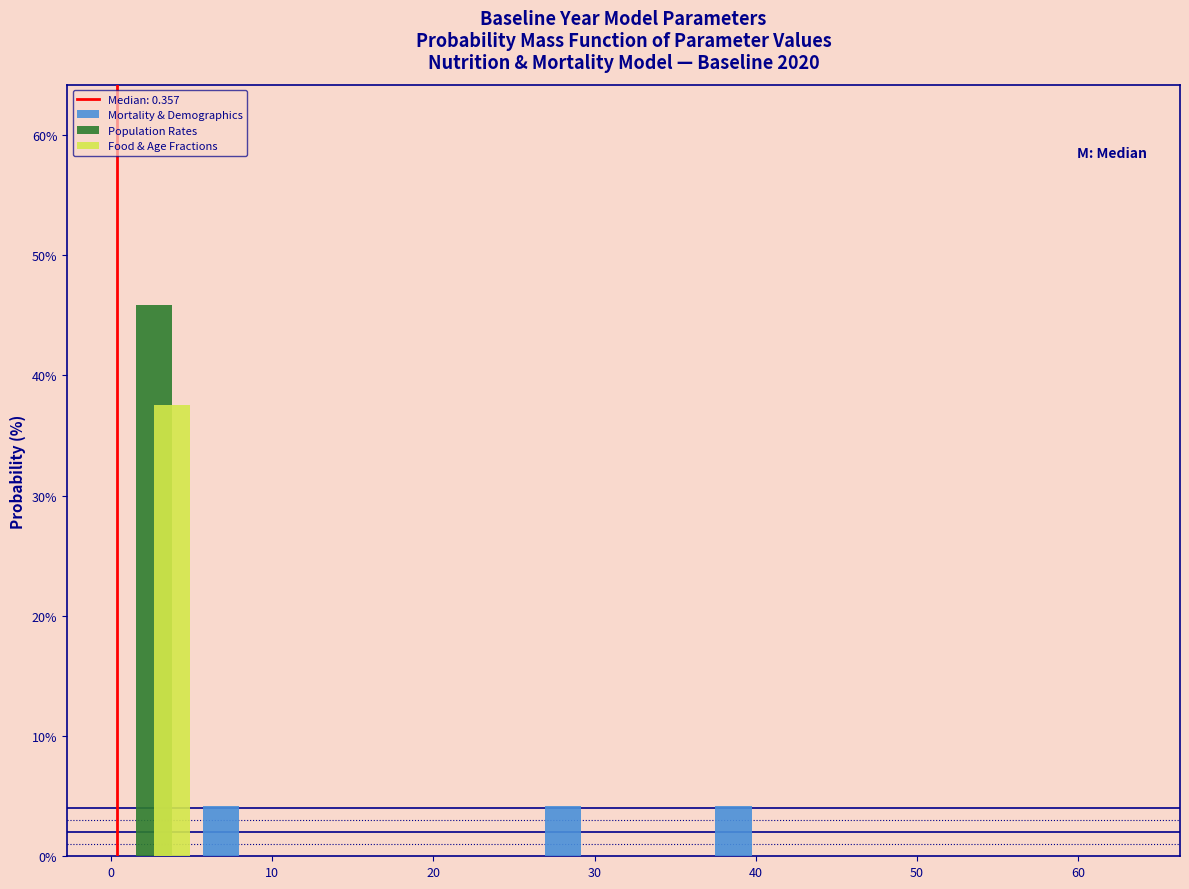

Reading left to right, transcribe this chart: for each range on the x-axis, give the height of each series' bar. Neither the bar edges nor the heights are printed on the chart, so give them approximately, as read against the axes.

0.0 to 5.3: Mortality & Demographics=0	Population Rates=46	Food & Age Fractions=38
5.3 to 10.6: Mortality & Demographics=4	Population Rates=0	Food & Age Fractions=0
10.6 to 15.9: Mortality & Demographics=0	Population Rates=0	Food & Age Fractions=0
15.9 to 21.2: Mortality & Demographics=0	Population Rates=0	Food & Age Fractions=0
21.2 to 26.5: Mortality & Demographics=0	Population Rates=0	Food & Age Fractions=0
26.5 to 31.8: Mortality & Demographics=4	Population Rates=0	Food & Age Fractions=0
31.8 to 37.1: Mortality & Demographics=0	Population Rates=0	Food & Age Fractions=0
37.1 to 42.4: Mortality & Demographics=4	Population Rates=0	Food & Age Fractions=0
42.4 to 47.7: Mortality & Demographics=0	Population Rates=0	Food & Age Fractions=0
47.7 to 53.0: Mortality & Demographics=0	Population Rates=0	Food & Age Fractions=0
53.0 to 58.3: Mortality & Demographics=0	Population Rates=0	Food & Age Fractions=0
58.3 to 63.6: Mortality & Demographics=0	Population Rates=0	Food & Age Fractions=0